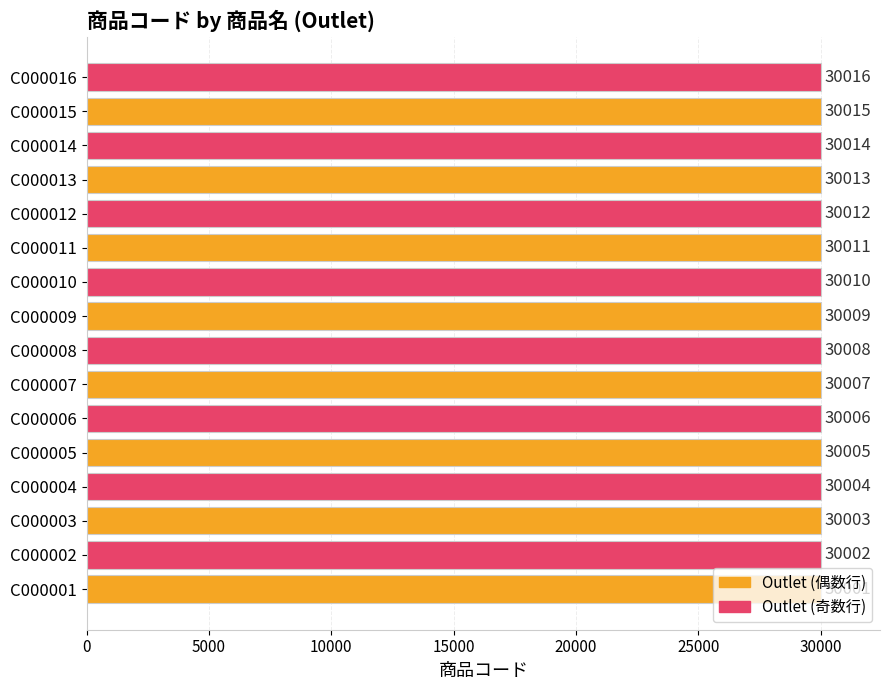

Does the chart contain any negative values?

No